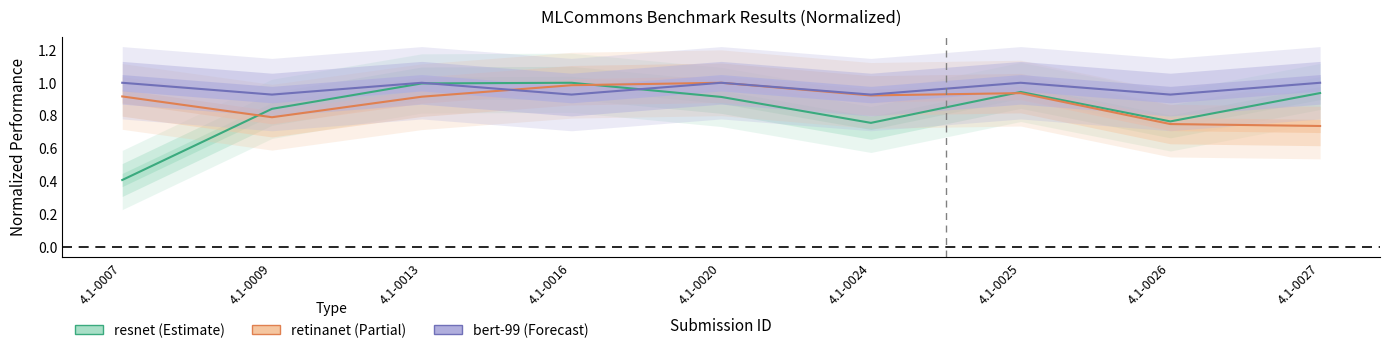

How many lines are shown in the chart?

3